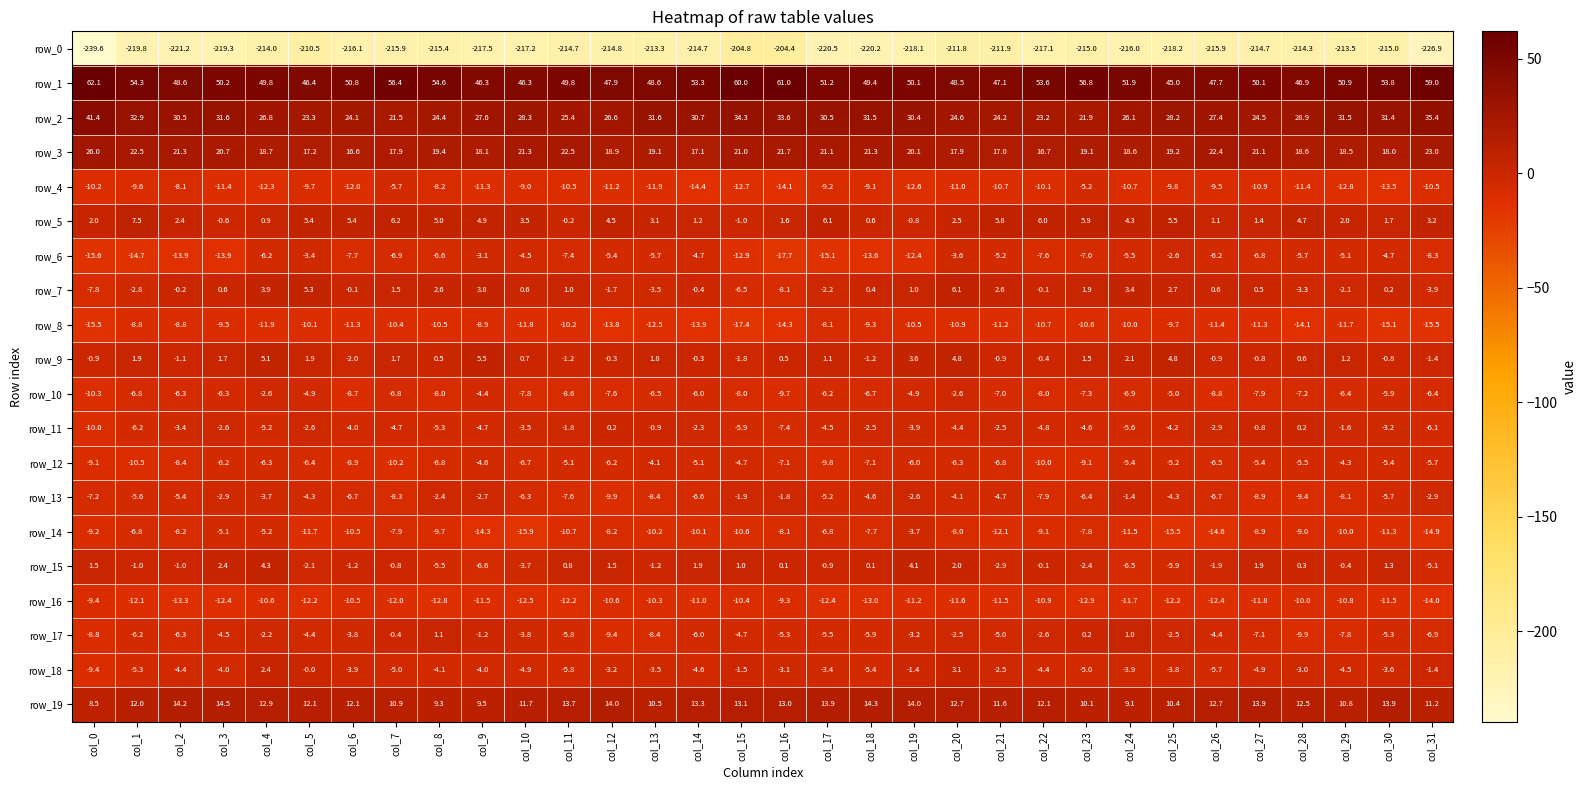

What is the difference between the second highest and second lowest values in the row_5 series?

7.0